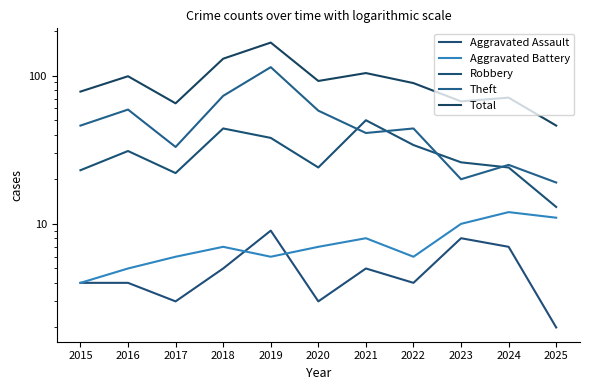

Rank the series by their maximum value, from lowest to highest.

Aggravated Assault, Aggravated Battery, Robbery, Theft, Total